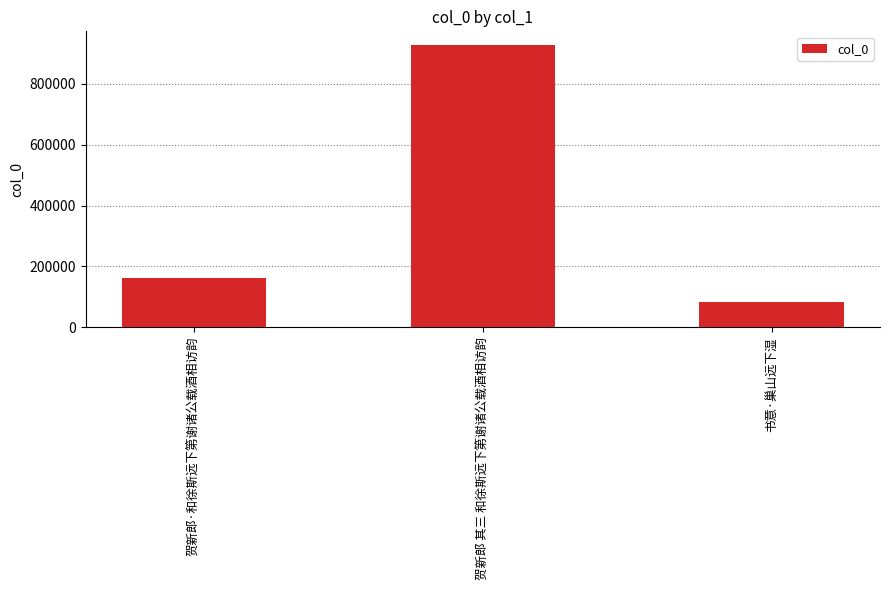

What is the label of the 1st bar from the right?

书意·巢山远下湿